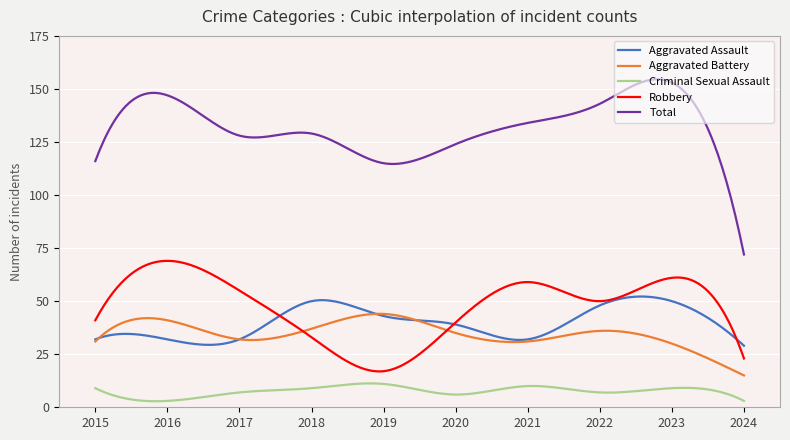

Which series has the largest total across all categories?

Total